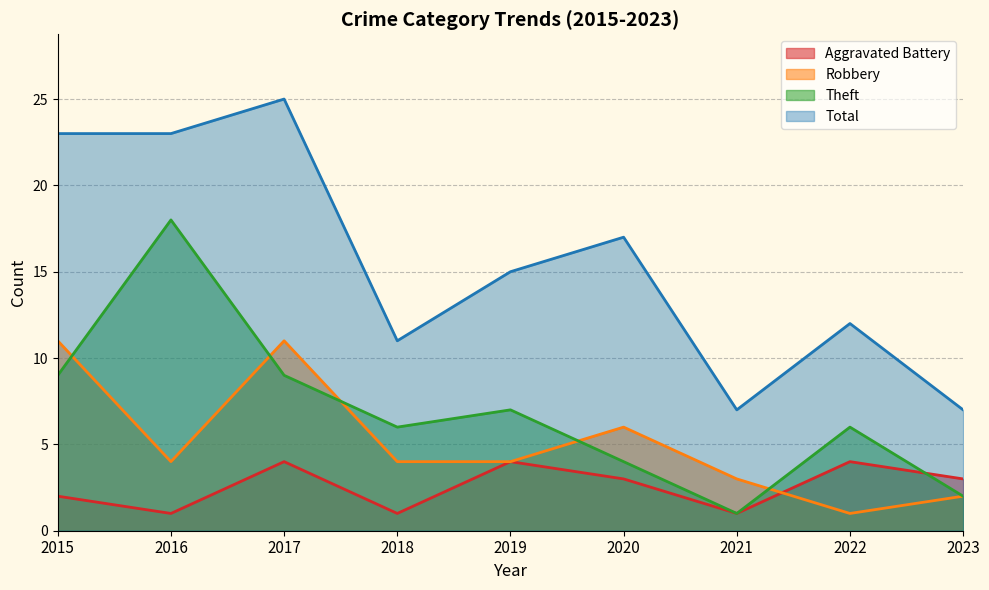

What are all the series names shown in the legend?

Aggravated Battery, Robbery, Theft, Total